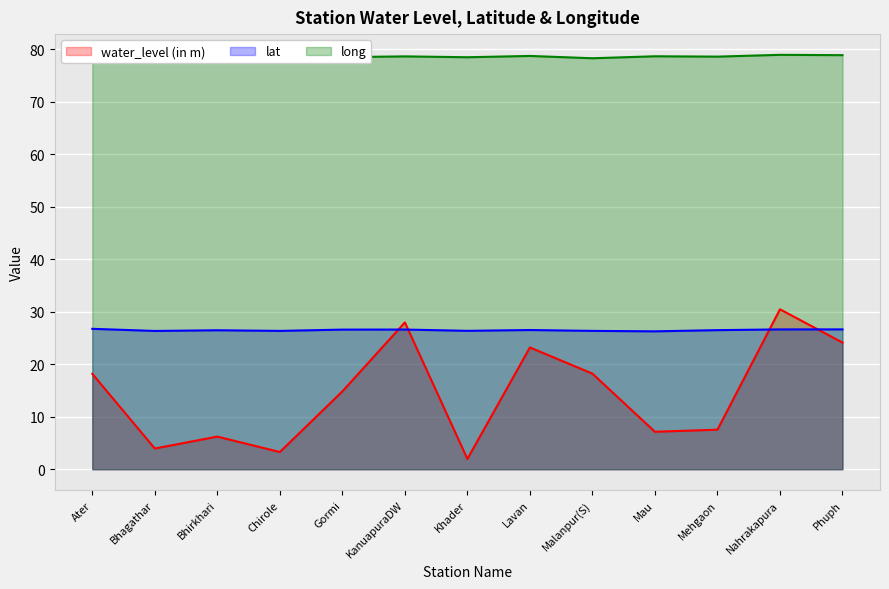

What are all the series names shown in the legend?

water_level (in m), lat, long